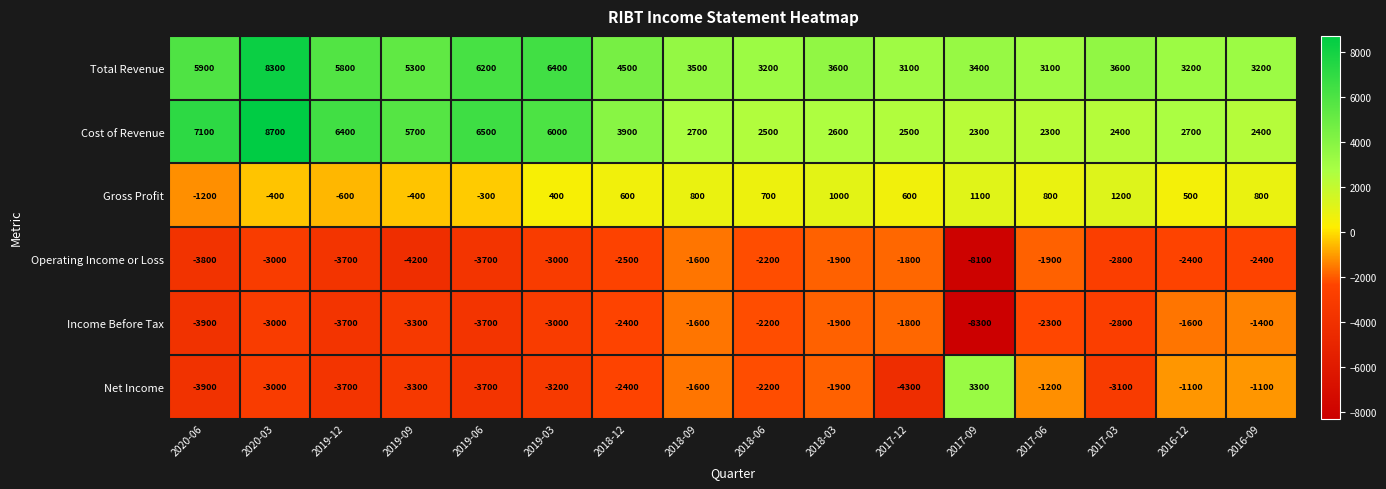

The value of Total Revenue at 2020-03 is 11282. True or false?

False